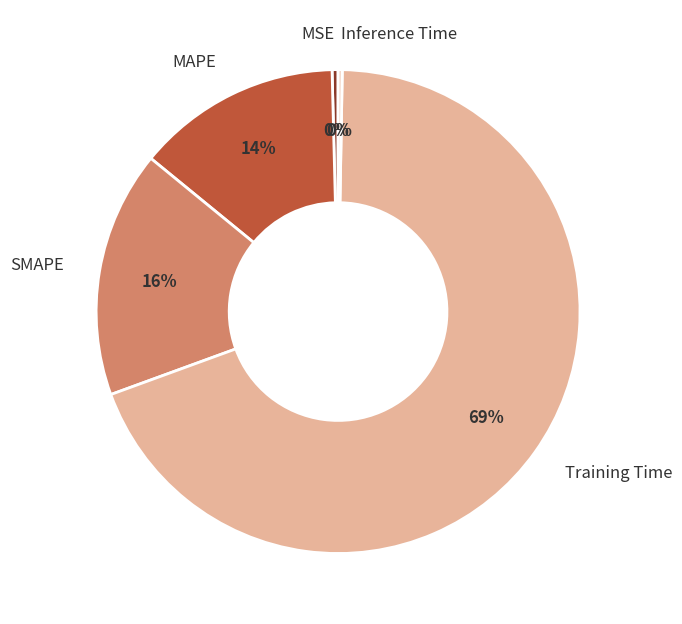

To the nearest percent, what is the average slice percentage?

20%